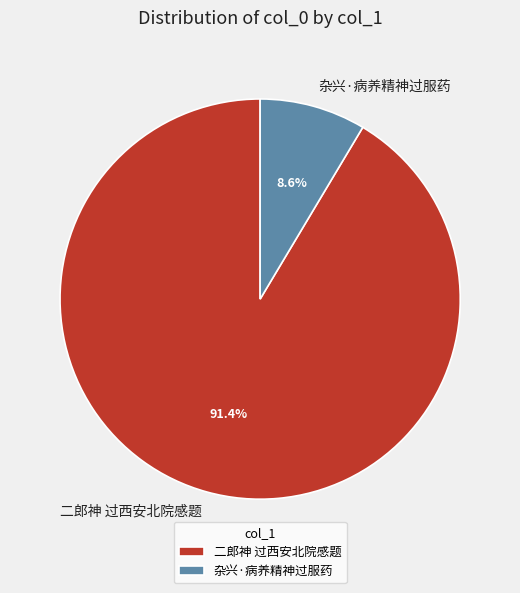

Approximately how many times larger is the value at 杂兴·病养精神过服药 compared to 二郎神 过西安北院感题?

0.1